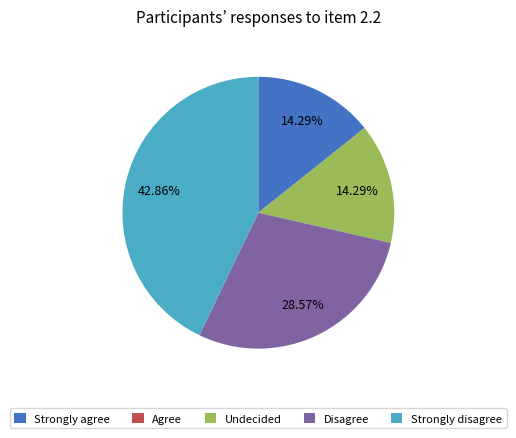

Is there a majority slice in this chart?

No